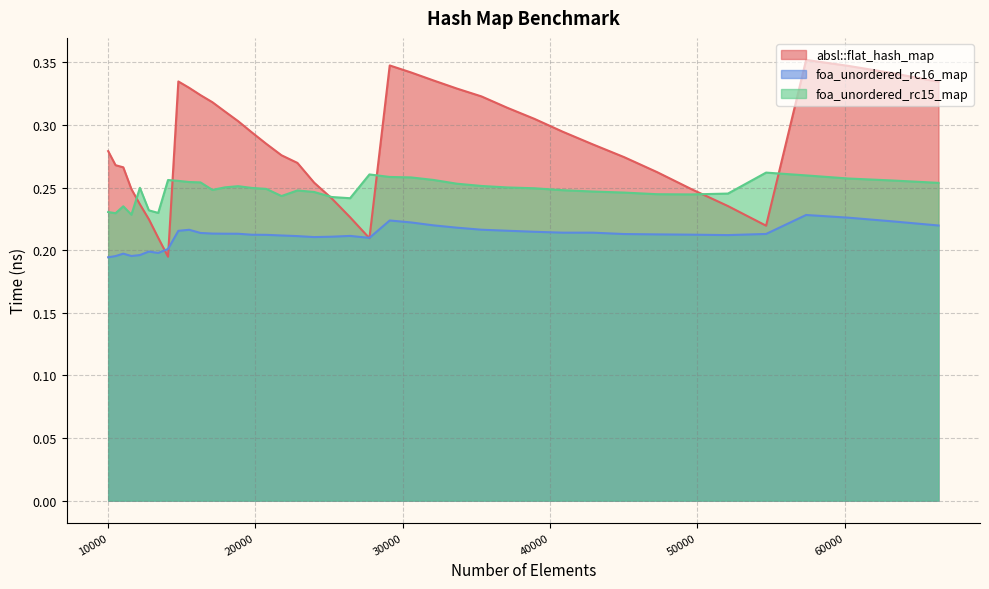

How many times do foa_unordered_rc16_map and absl::flat_hash_map cross each other?

4